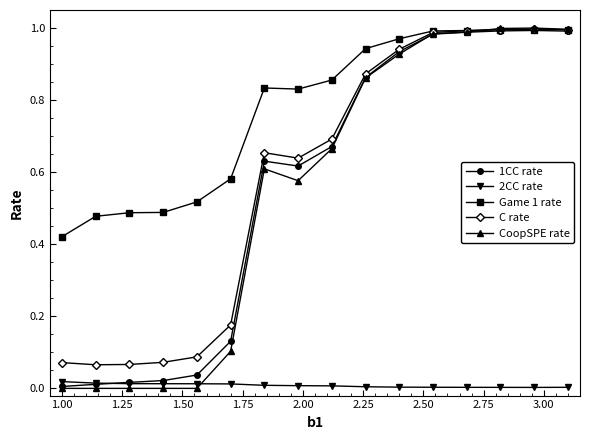

Which series has the largest range (max minus min)?

CoopSPE rate